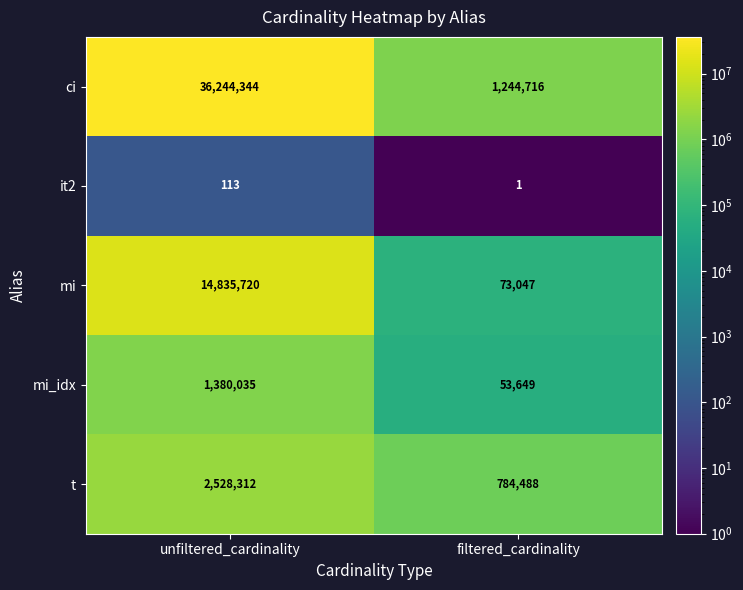

What is the difference between the highest and lowest values at filtered_cardinality?

1244715